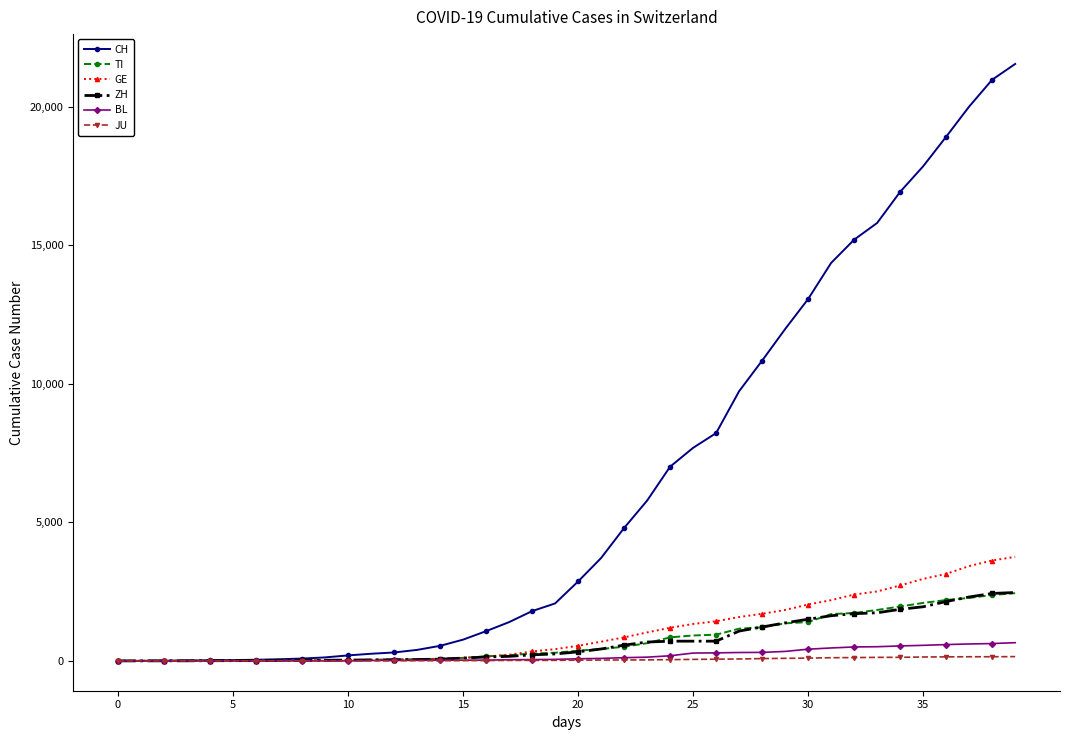

Which series has the largest range (max minus min)?

CH